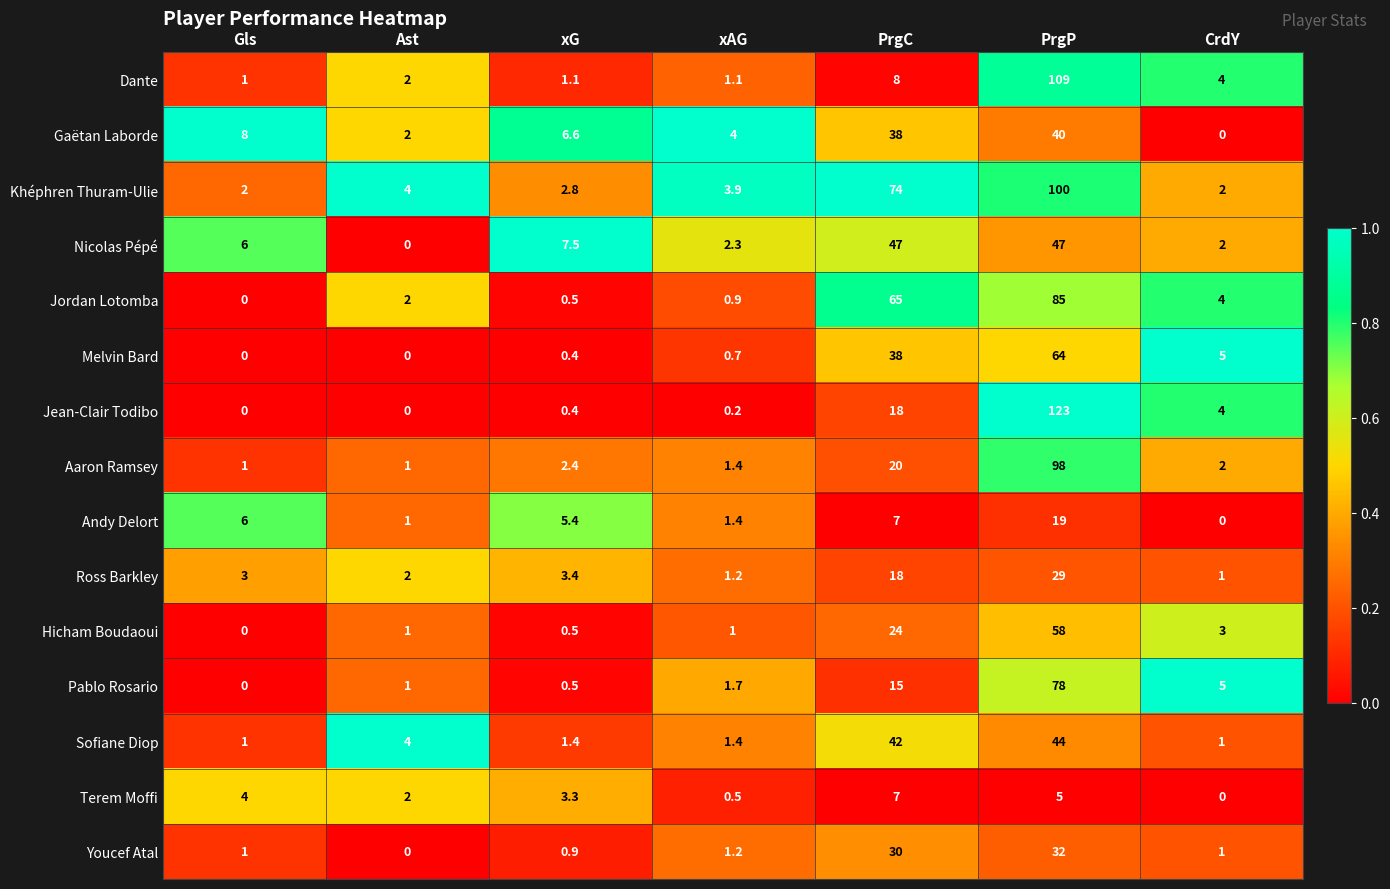

The value of Gaëtan Laborde at xAG is 2.1. True or false?

False